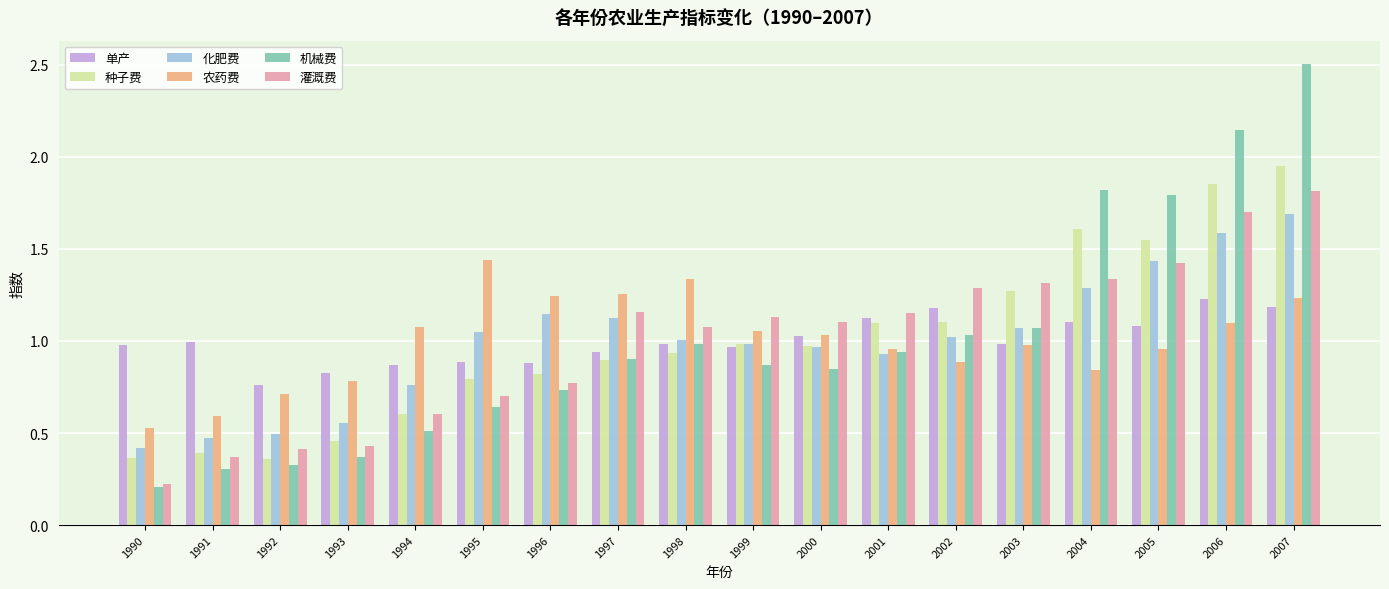

Which series changed the most between 2006 and 2007?

机械费